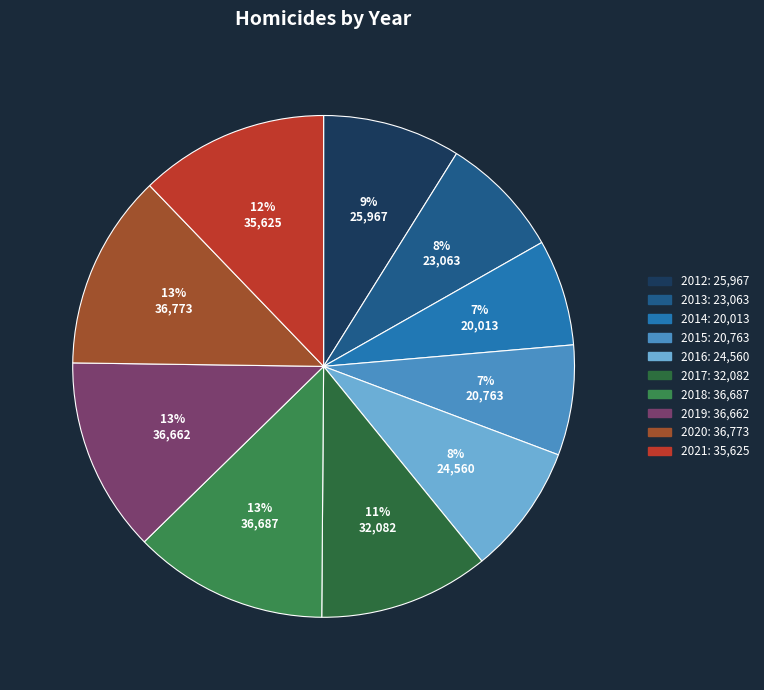

The 2012 slice represents 9% of the pie. True or false?

True